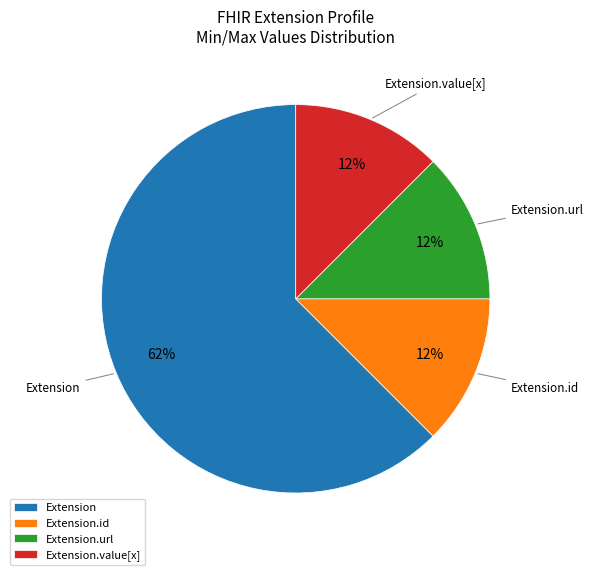

Which has a higher value, Extension or Extension.url?

Extension